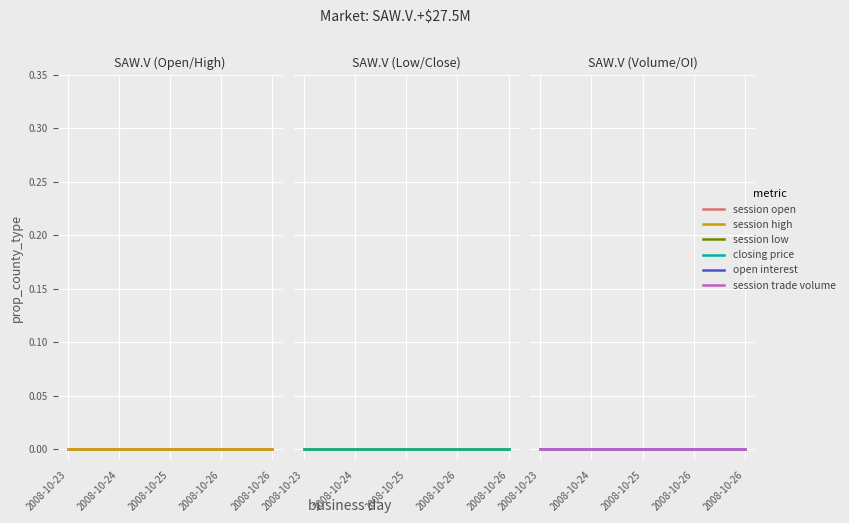

The closing price series shows 0.0 at 2008-10-23. True or false?

False